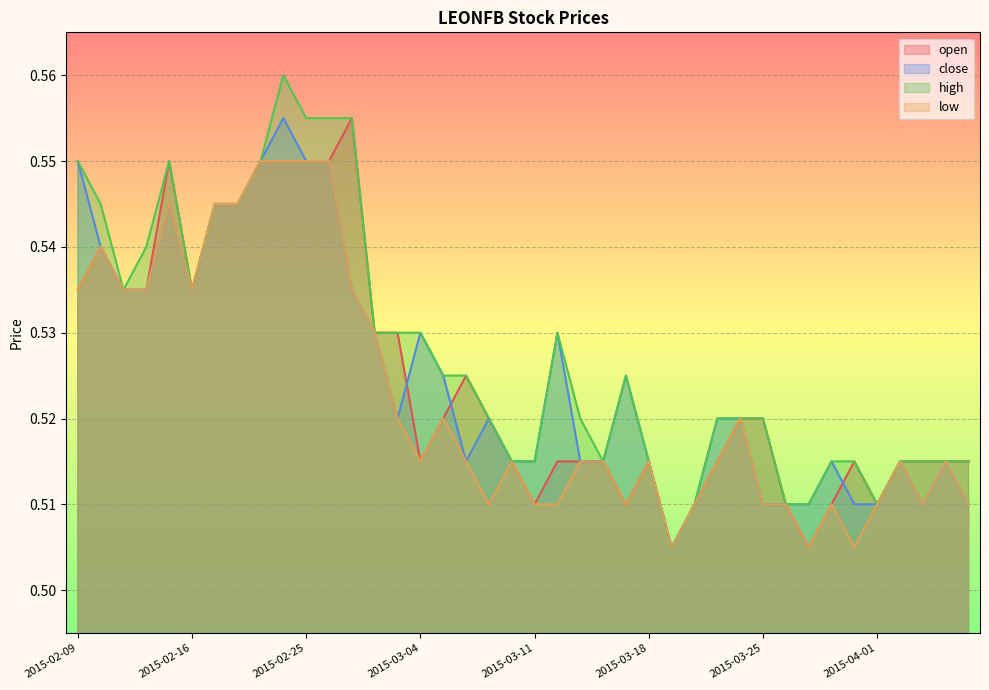

Which series has the widest spread of values?

high